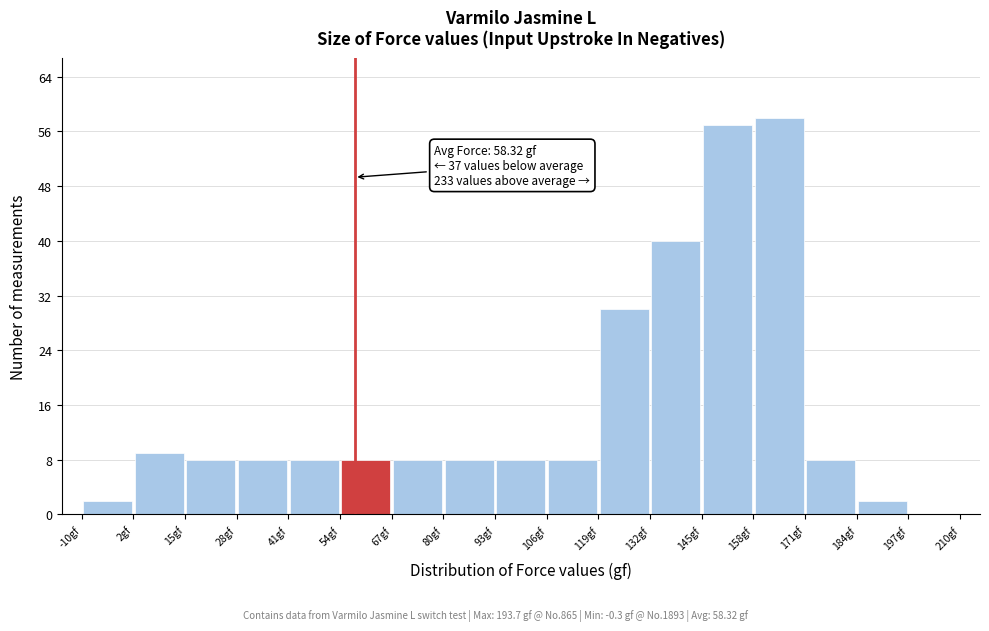

Over which range of the x-axis is the bar tallest?

158 to 172